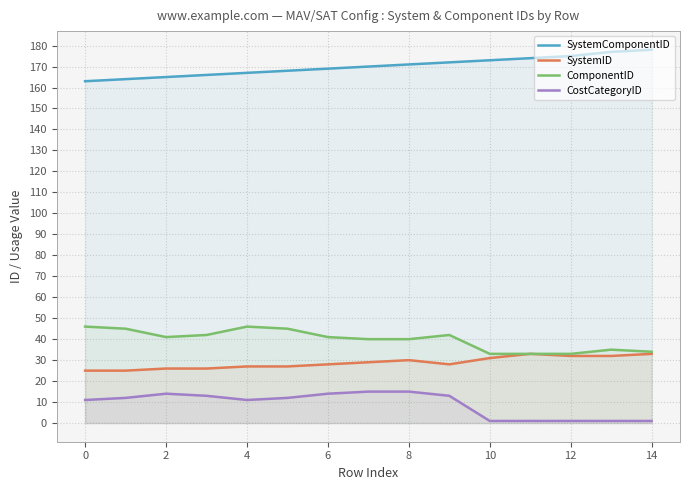

What is the value of the ComponentID point at the 6th from the left?

45